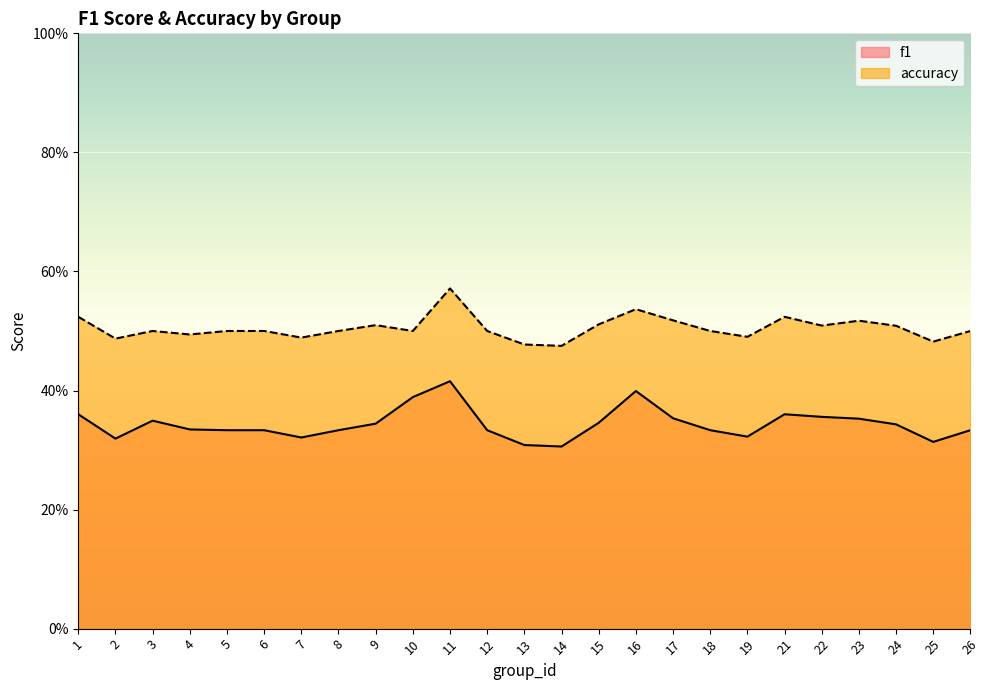

Where is accuracy nearest to the value 0?

14